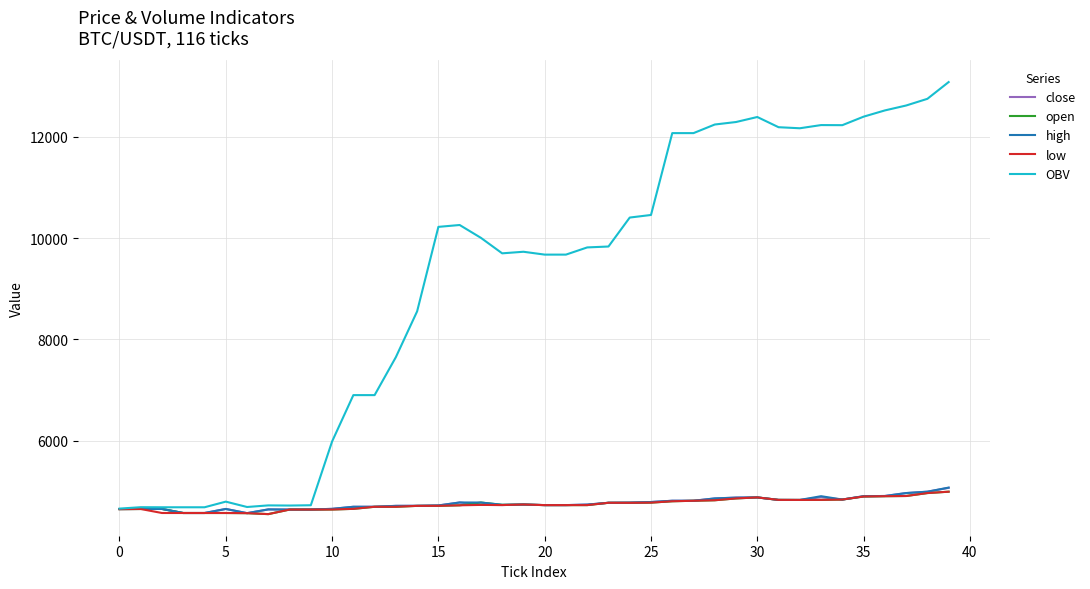

Which series has the largest range (max minus min)?

OBV